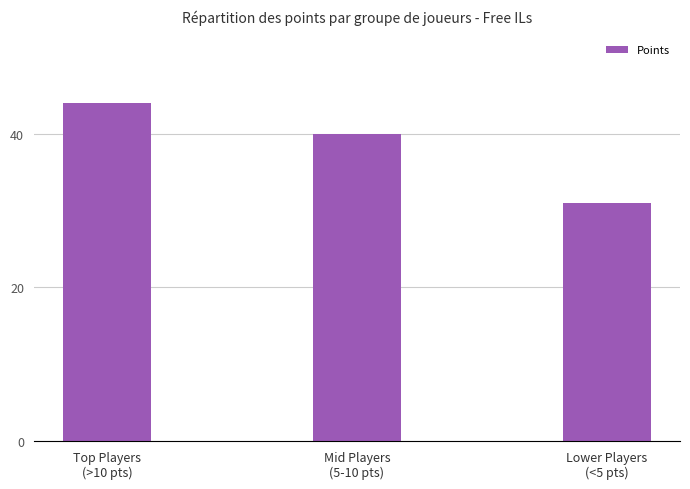

Does the chart contain stacked bars?

No